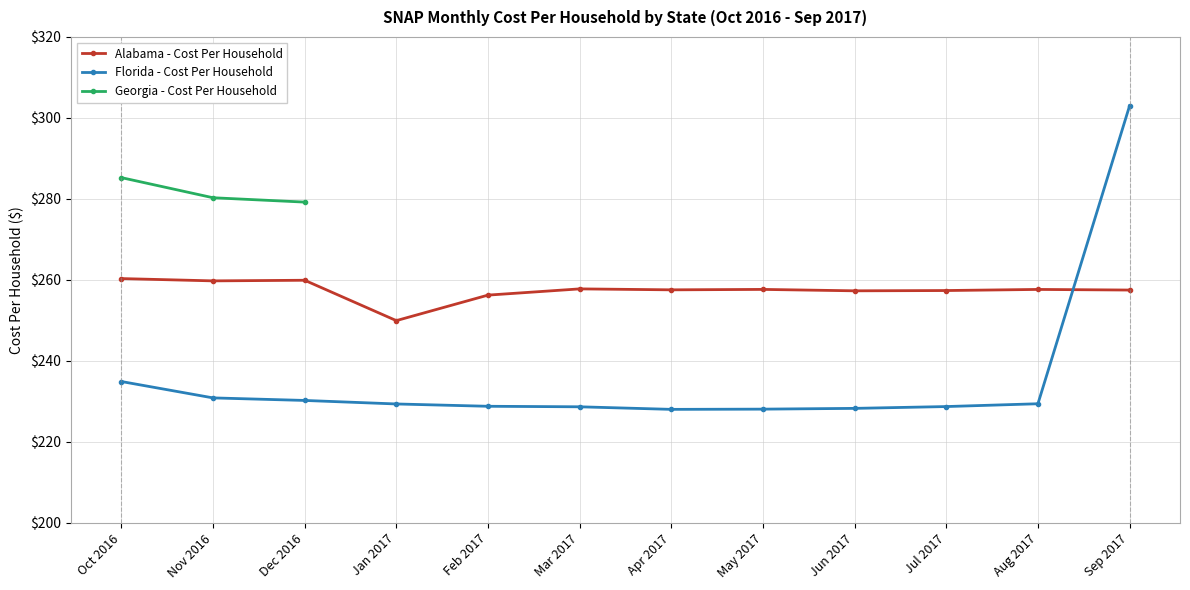

How many times do Florida - Cost Per Household and Alabama - Cost Per Household cross each other?

1